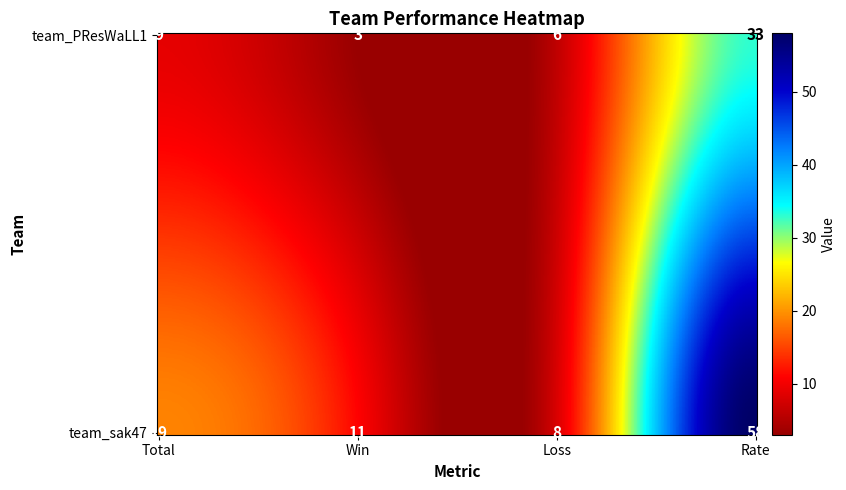

At how many categories does at least one series exceed 3?

4